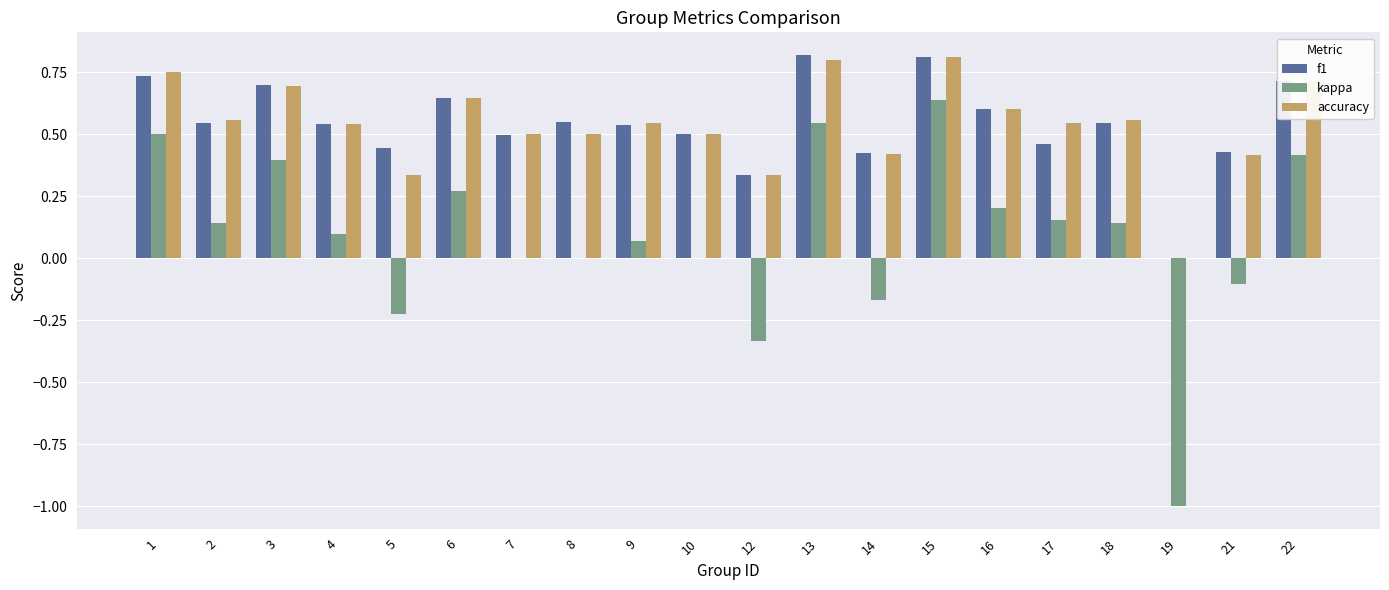

What is the sum of all f1 values?

10.8